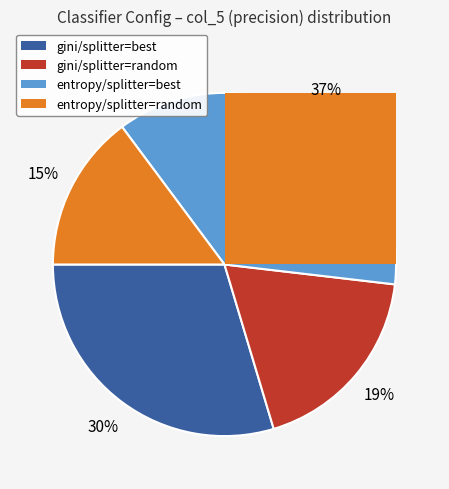

To the nearest percent, what is the difference between the largest and smallest slice percentages?

22%